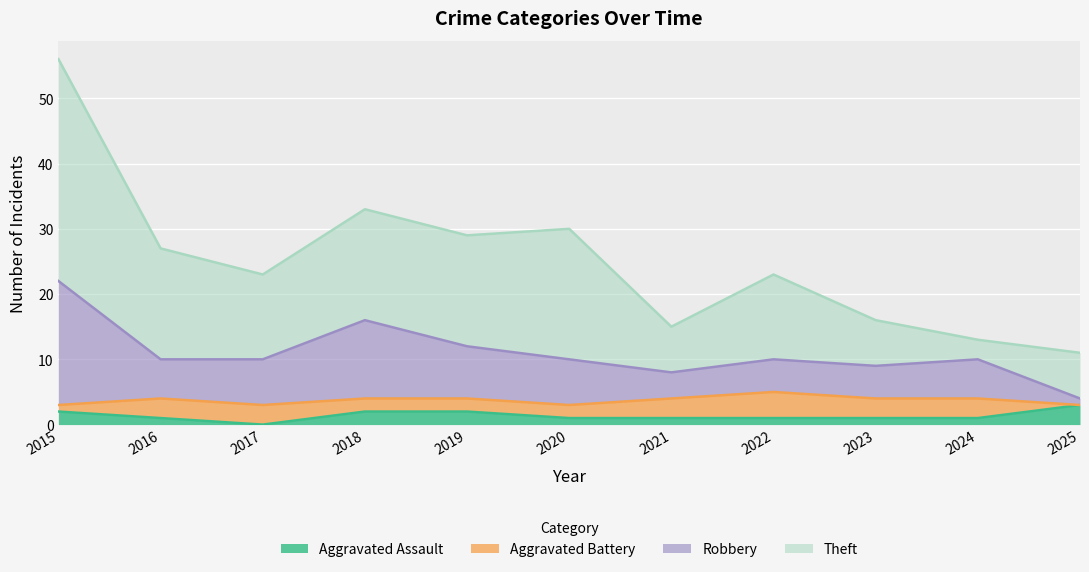

At which category does the chart reach its peak across all series?

2015